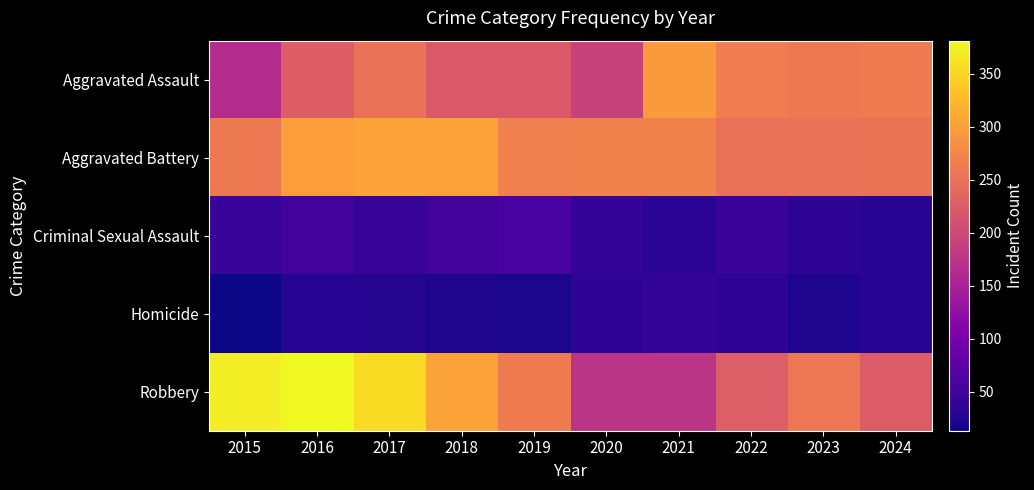

Between 2021 and 2017, which is larger?

2021